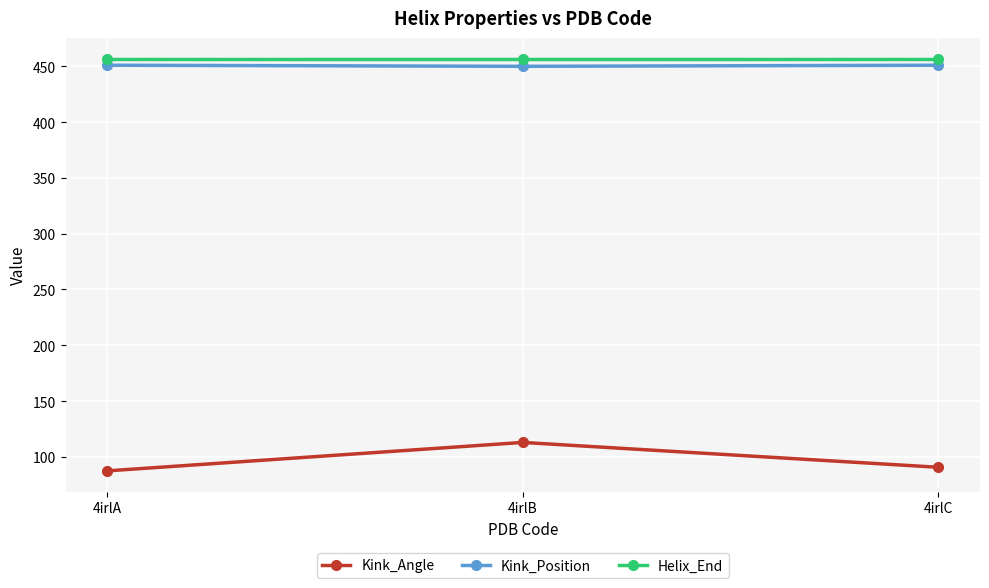

What are all the series names shown in the legend?

Kink_Angle, Kink_Position, Helix_End